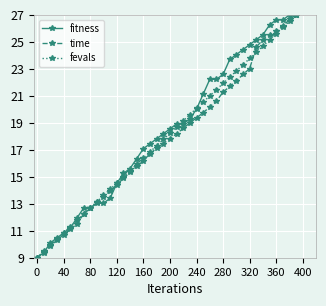

What is the greatest value displayed?

27.0